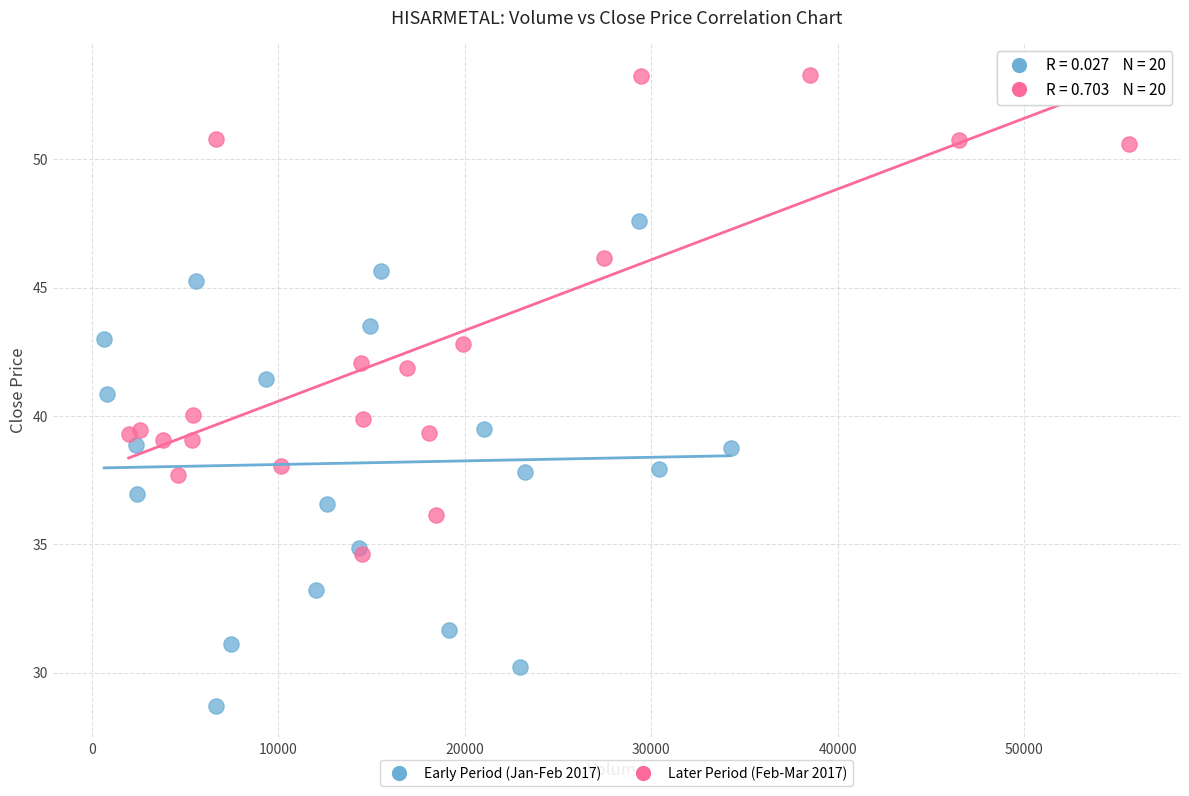

Which series contains the lowest Y value?

Early Period (Jan-Feb 2017)